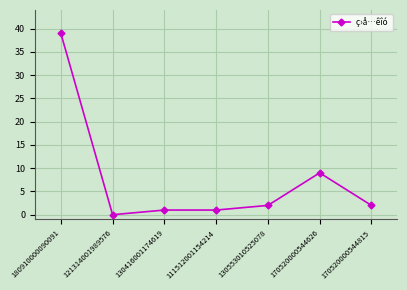

Reading right to left, transcribe all the data shown in this chart.

2	9	2	1	1	0	39